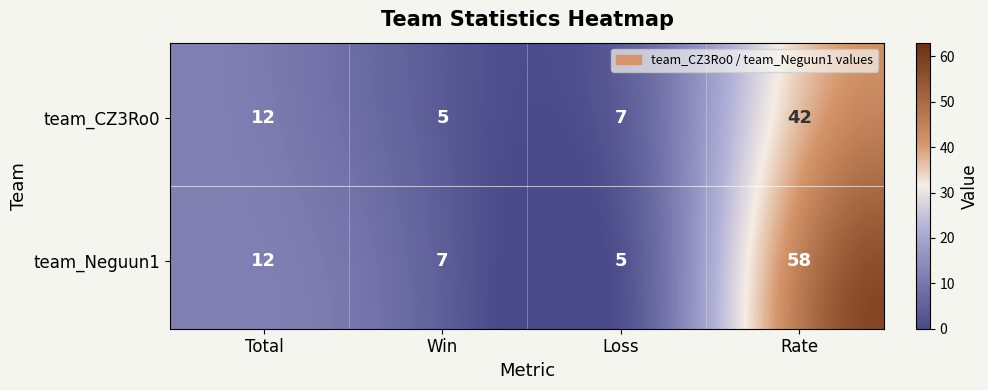

The team_Neguun1 series shows 77 at Rate. True or false?

False